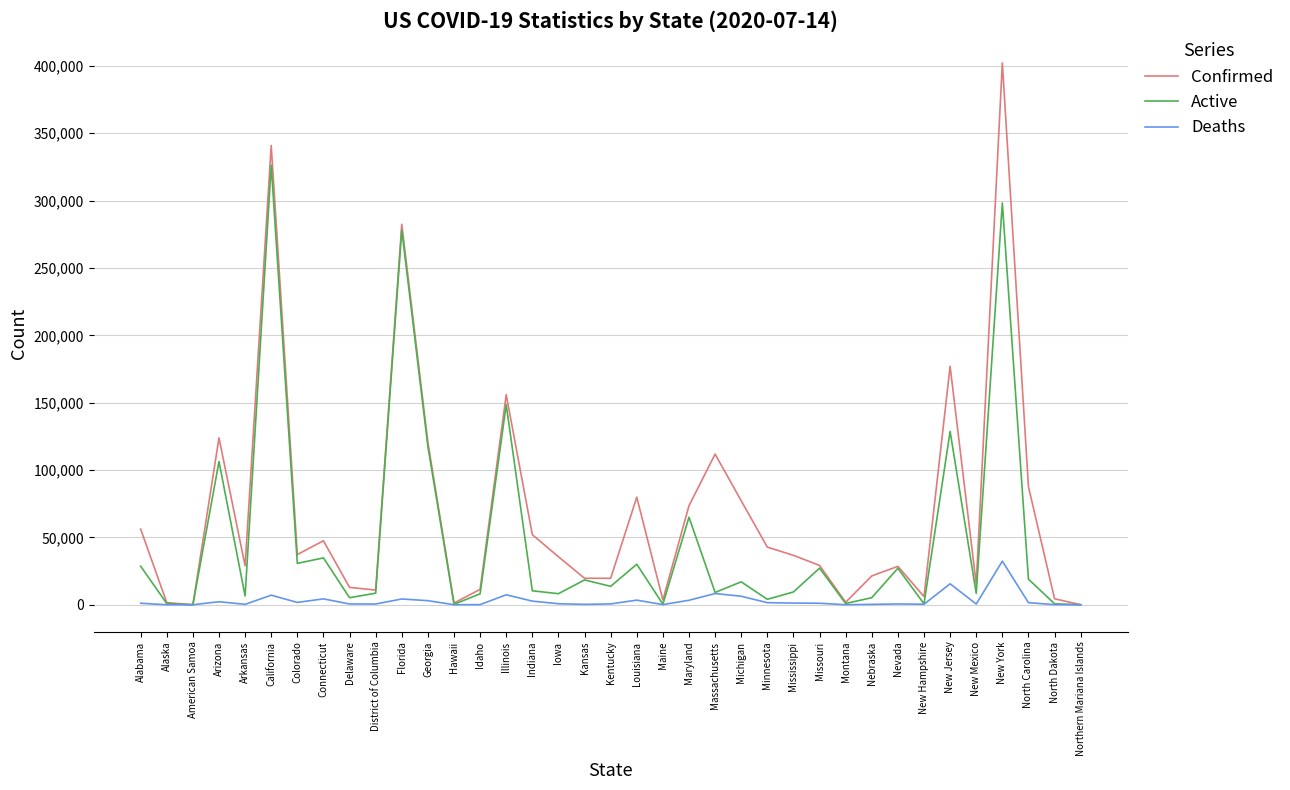

Read the Confirmed value at Northern Mariana Islands, to the nearest 10.

30